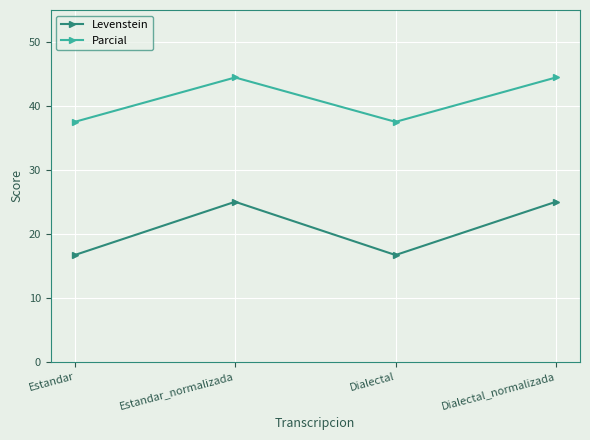

Rank the series by their maximum value, from lowest to highest.

Levenstein, Parcial